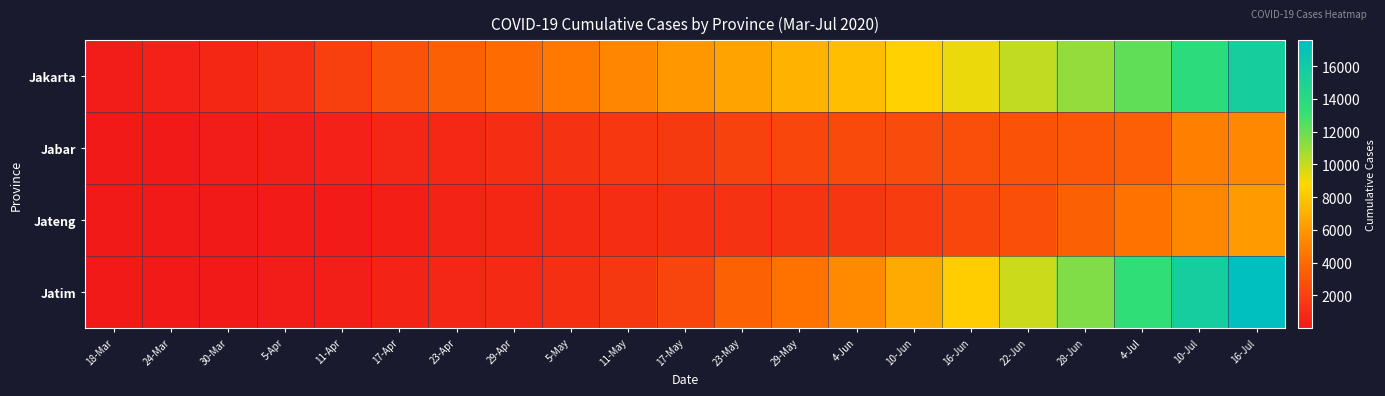

Which label corresponds to the largest value in the chart?

16-Jul